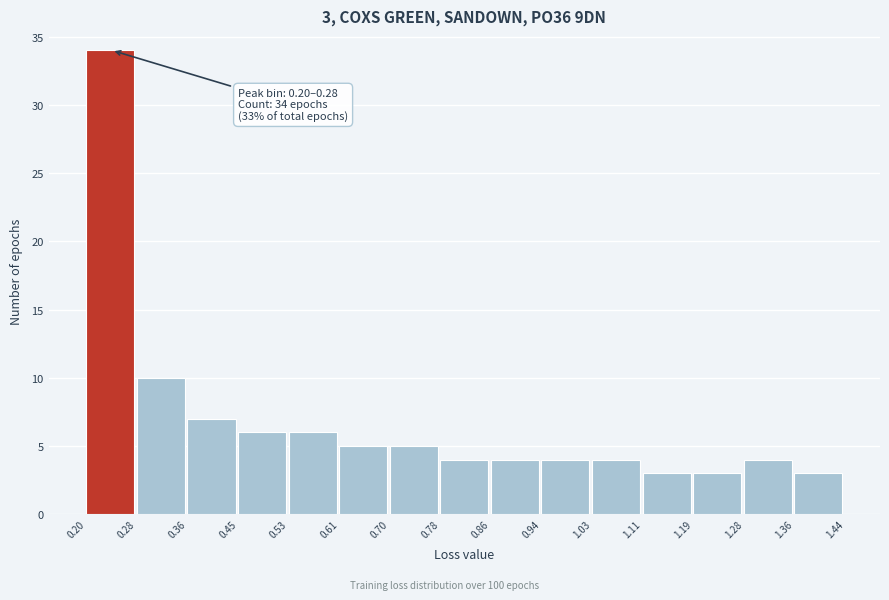

Over which range of the x-axis is the bar tallest?

0.20 to 0.28